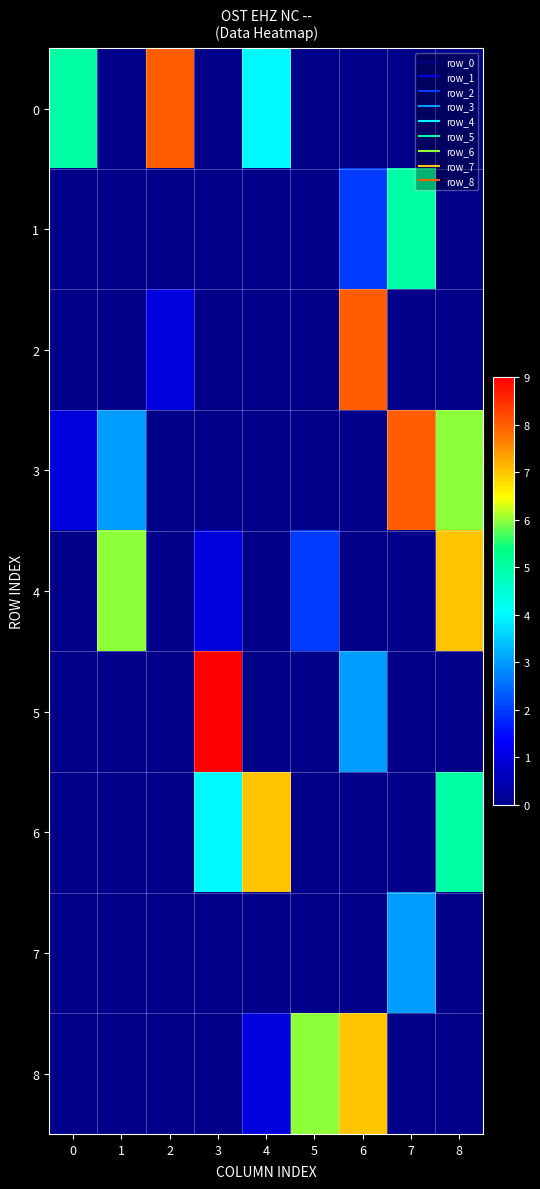

What is the total value across all series at 4?

12